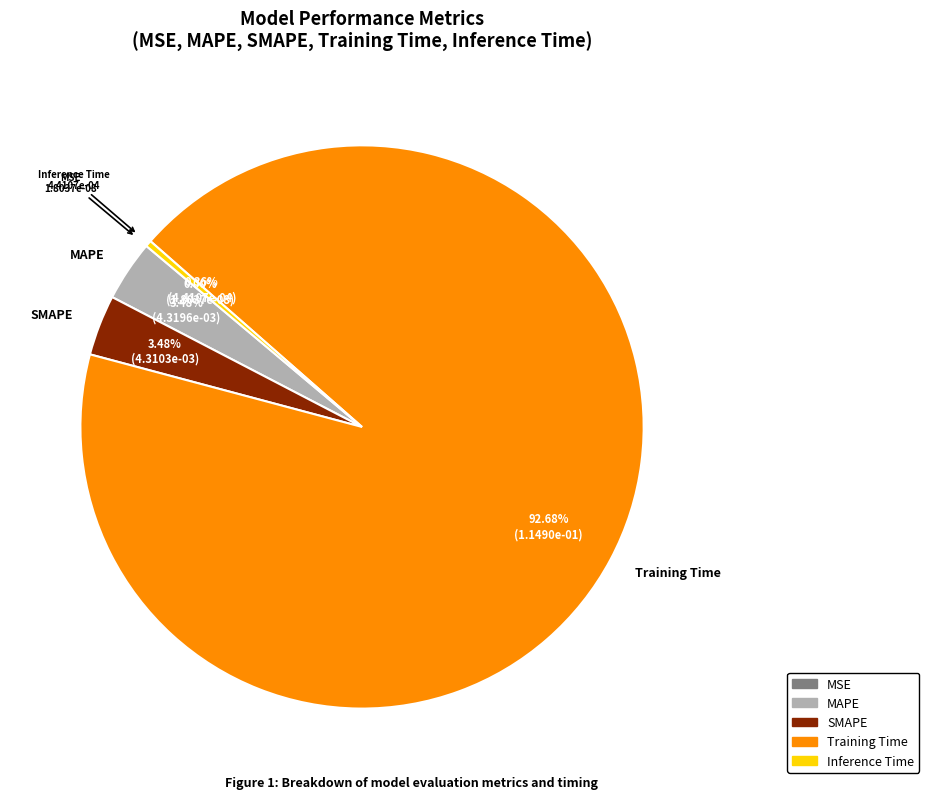

Is the sum of MAPE and Training Time greater than half?

Yes